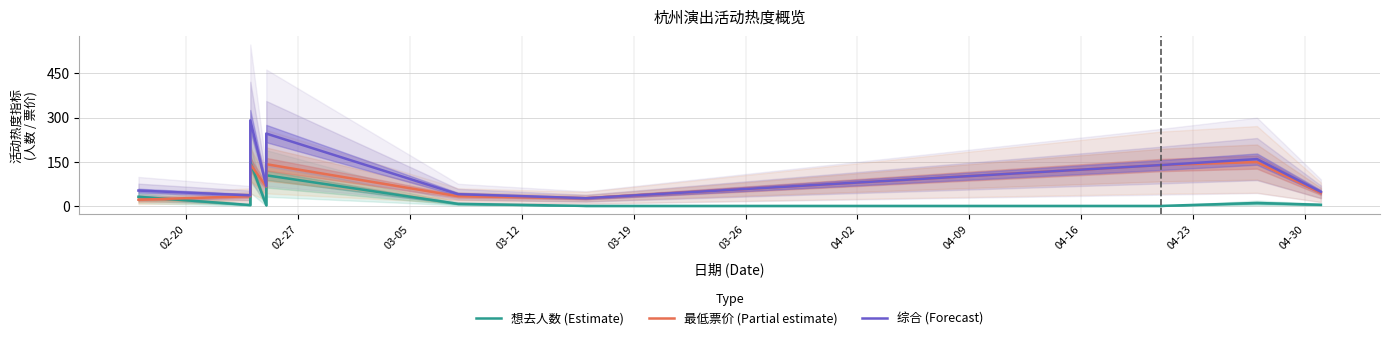

What is the value of the 综合 (Forecast) point at the 5th from the left?

245.7